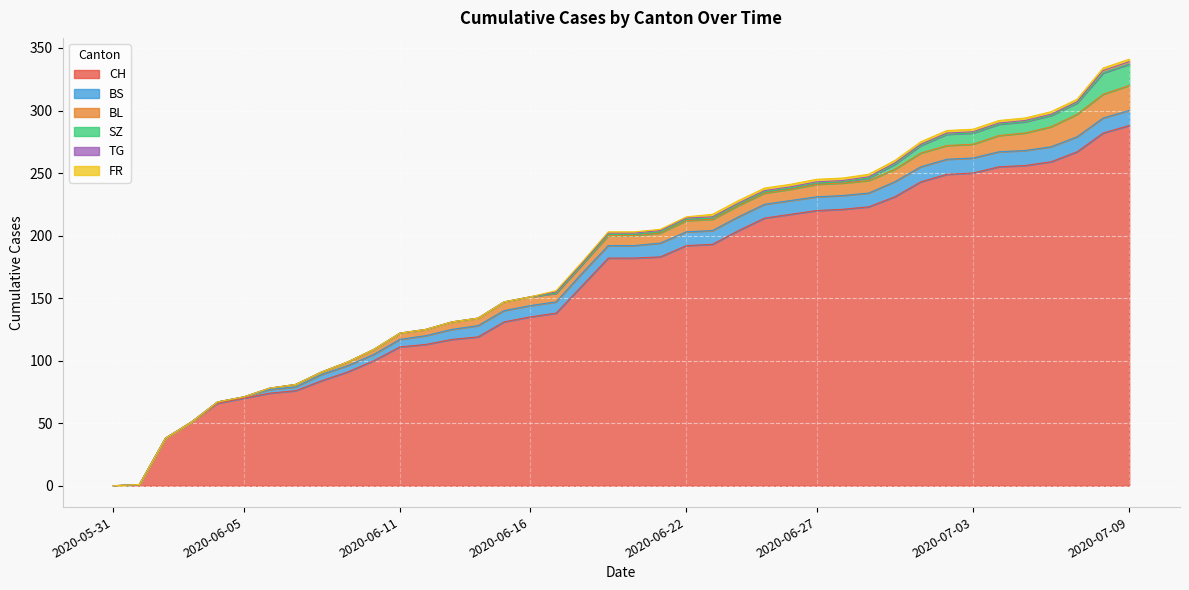

At how many categories does at least one series exceed 7?

38